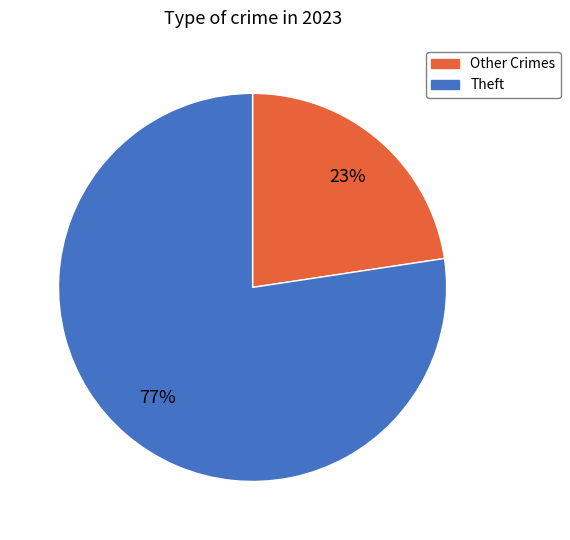

How many slices are in this pie chart?

2